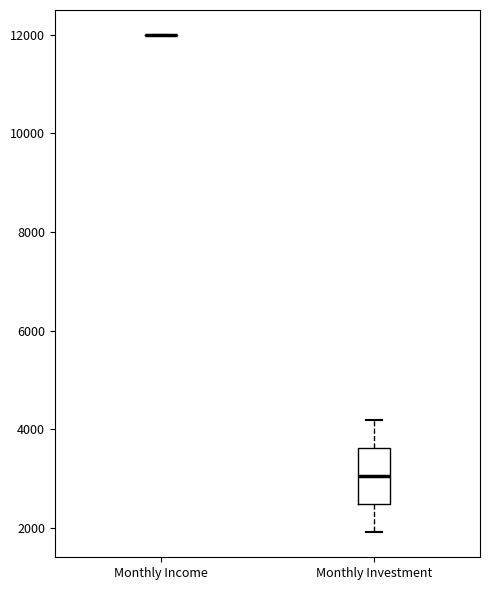

Reading left to right, read every box against the y-axis: the position of its median line, the range the box covers, and the ends of its whiskers. The values are not printed on the chart, so give them approximately, as read against the axis.

Monthly Income: box collapsed to a line at 12000, whiskers 12000 to 12000
Monthly Investment: median 3000, box 2400 to 3600, whiskers 2000 to 4200